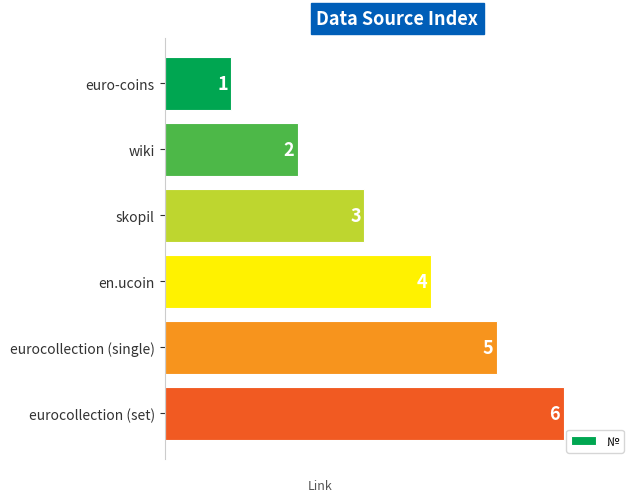

How many data points does each series have?

6